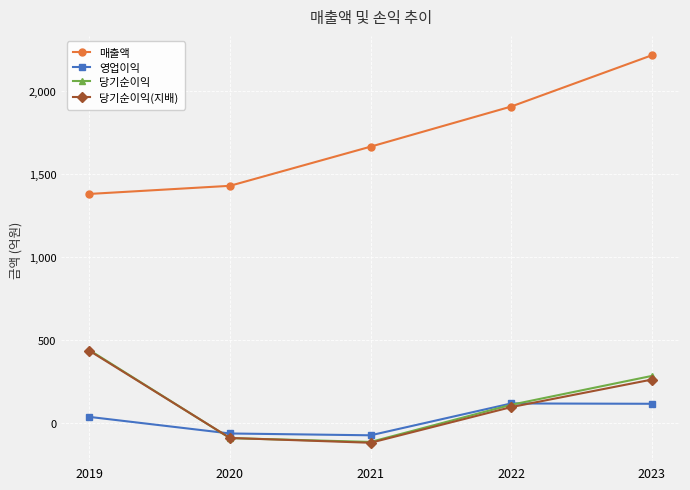

At 2023, list the series in order from largest to smallest.

매출액, 당기순이익, 당기순이익(지배), 영업이익